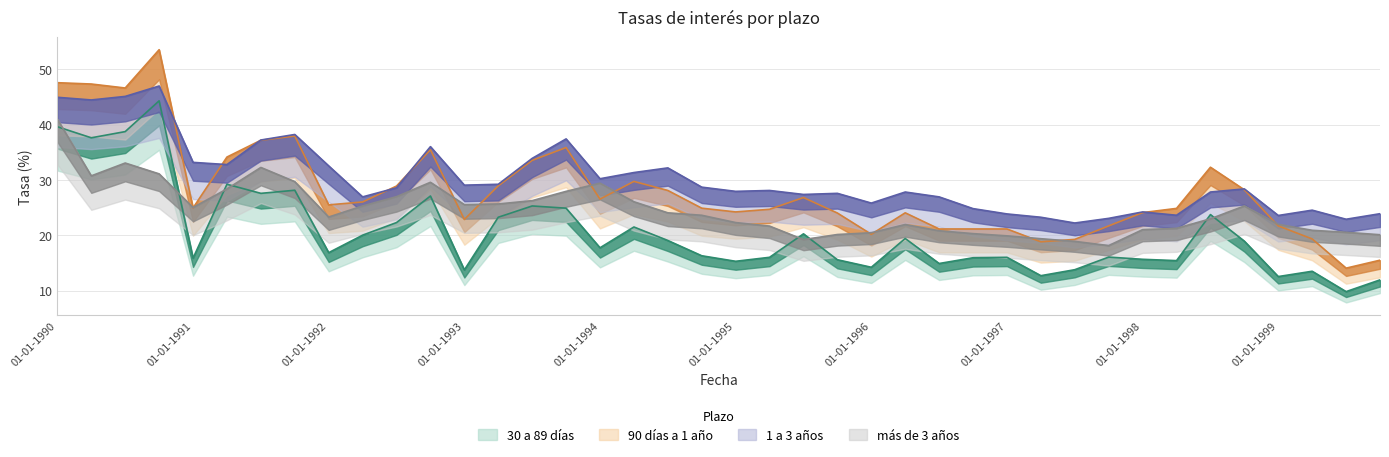

Does the chart display data point markers on the line(s)?

No